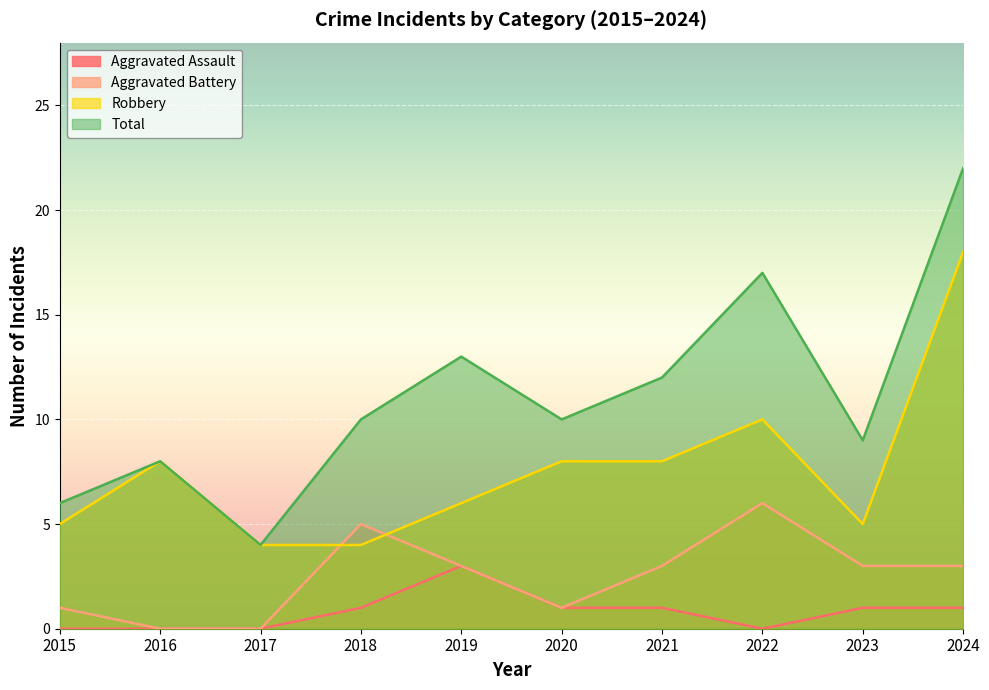

Is it true that Aggravated Battery equals 2 at 2020?

False